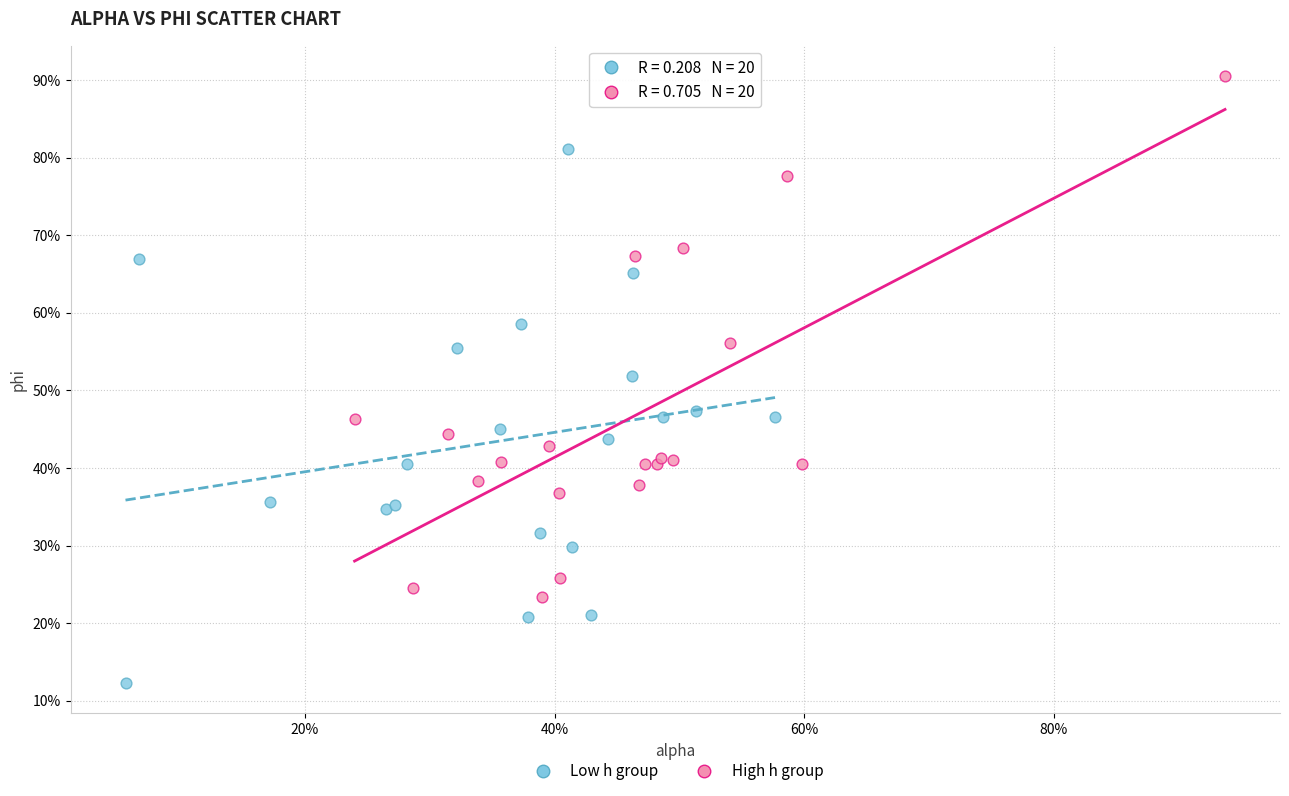

What are all the series names shown in the legend?

Low h group, High h group